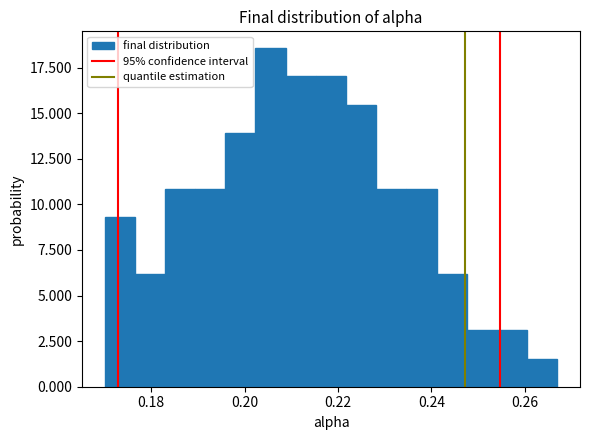

Read against the x-axis, roughly where is the centre of the tallest bar?

0.206